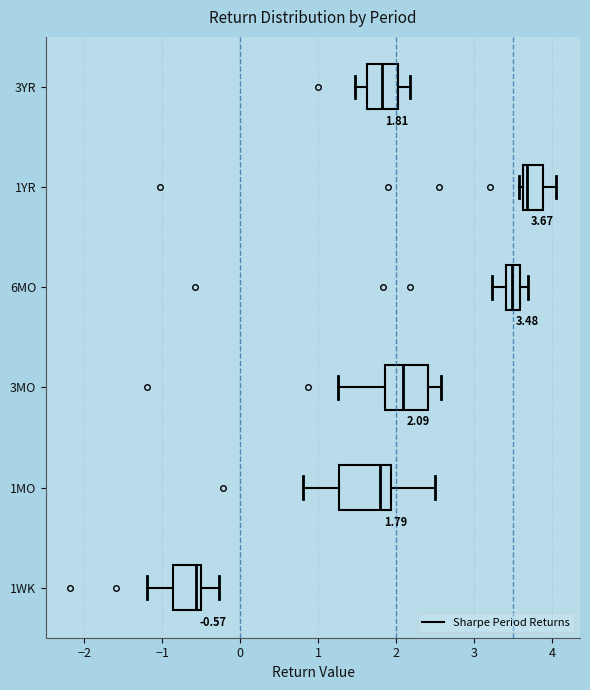

Which box has the furthest to the right median line?

1YR